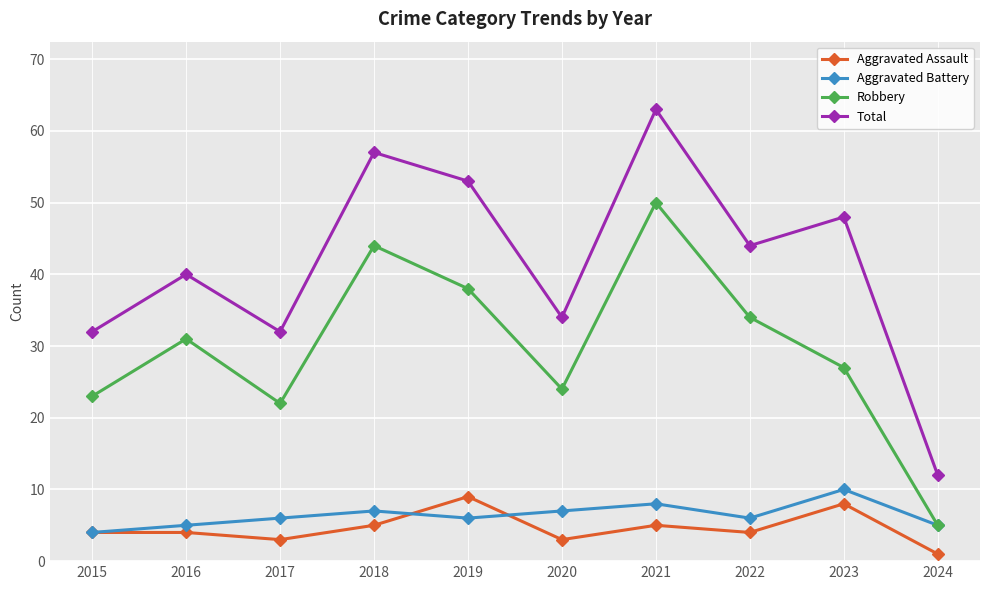

How many lines are shown in the chart?

4